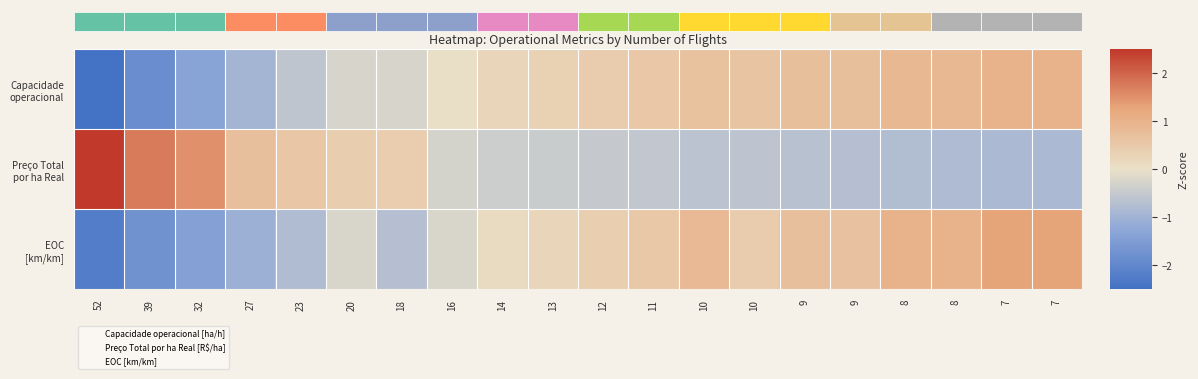

How many positive values does the EOC [km/km] series have?

12